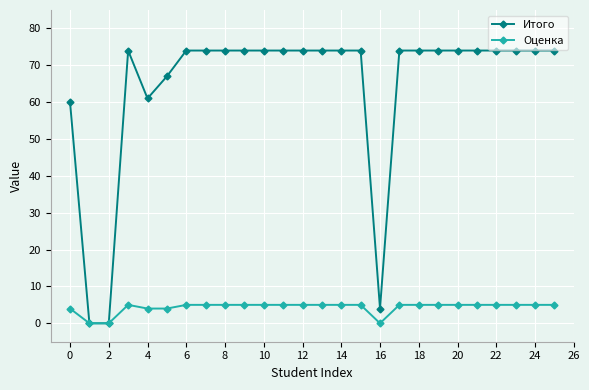

Which series has the largest range (max minus min)?

Итого